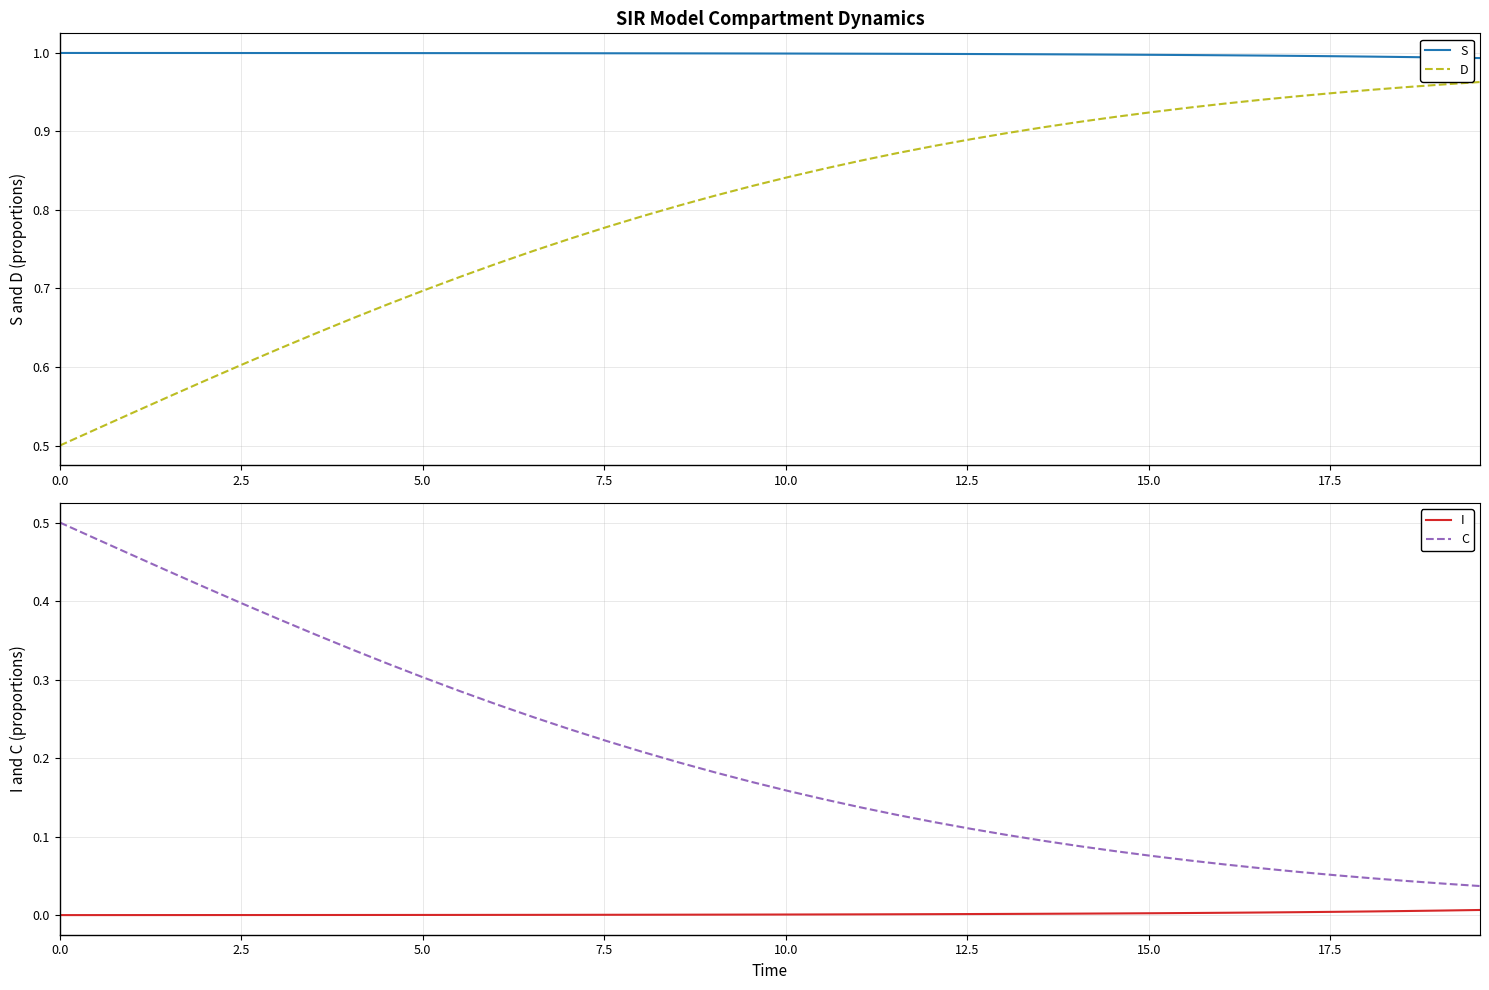

True or false: D and S intersect in this chart.

False